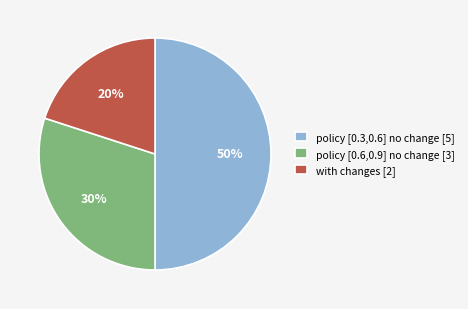

To the nearest percent, what is the difference between the largest and smallest slice percentages?

30%